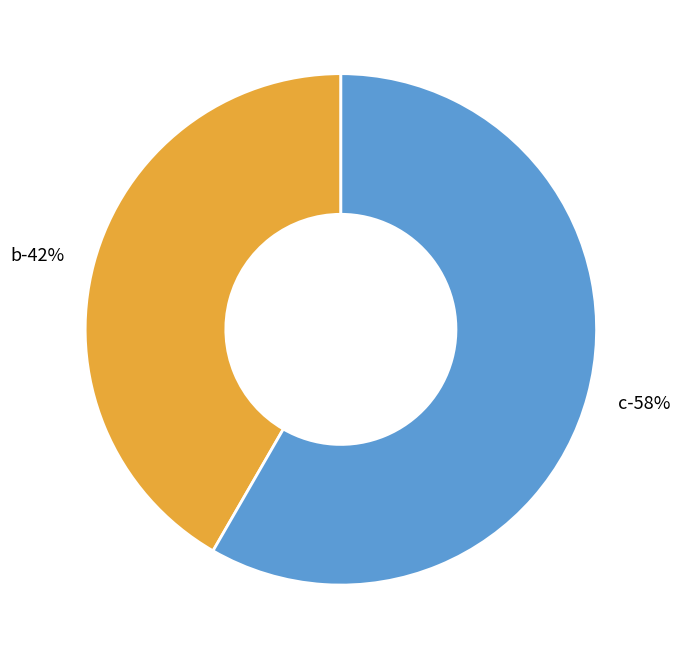

Which slice is the largest?

c